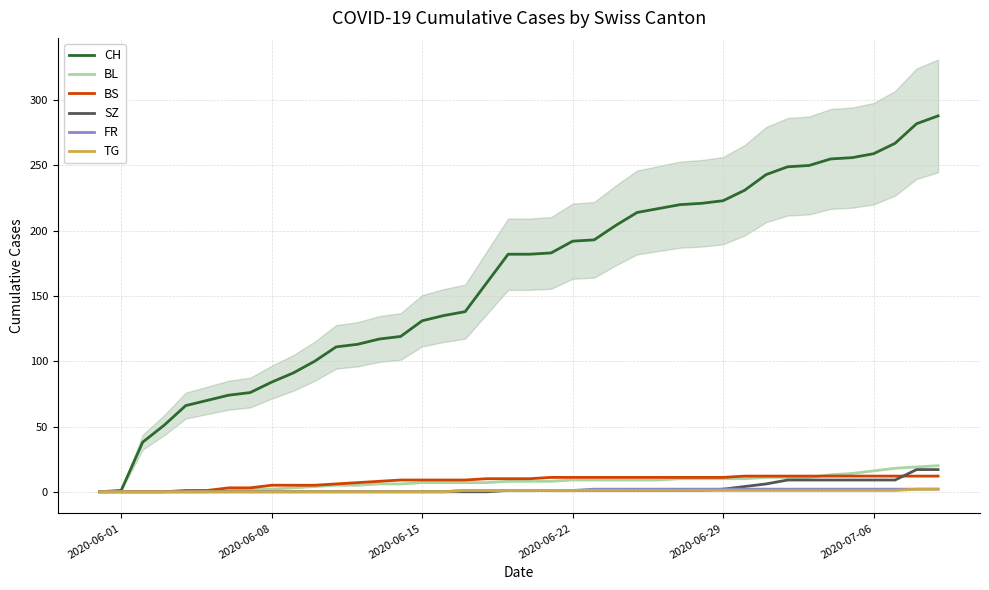

Which label corresponds to the smallest value in the chart?

2020-06-01